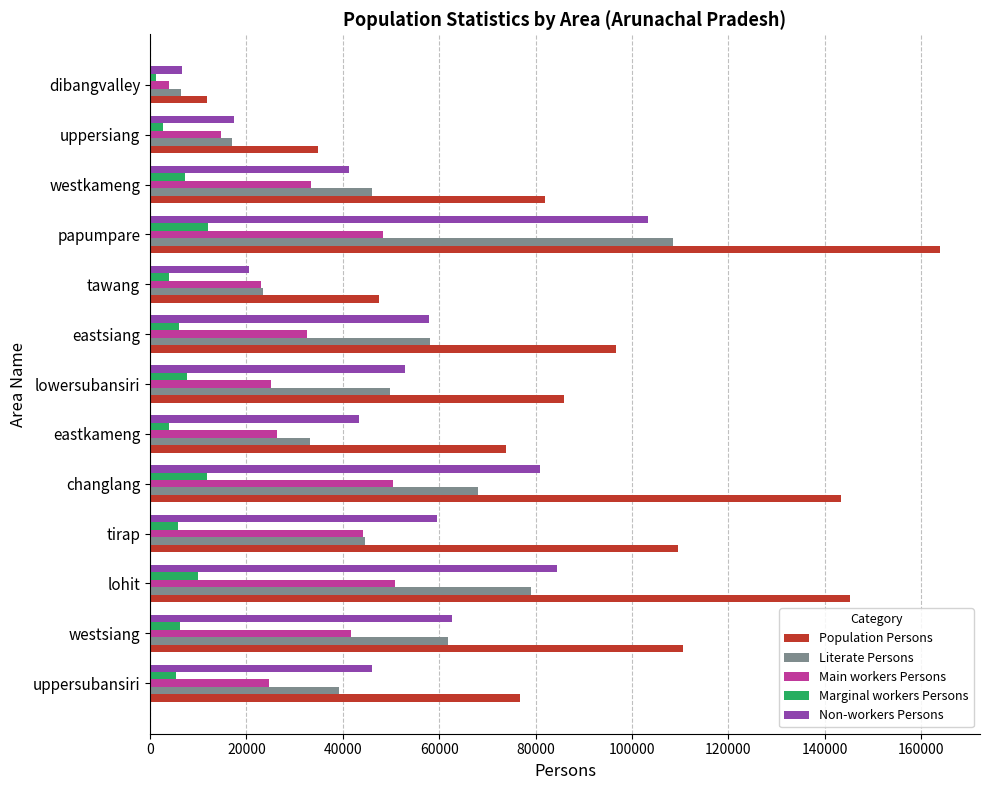

Which series changed the most between westkameng and dibangvalley?

Population Persons